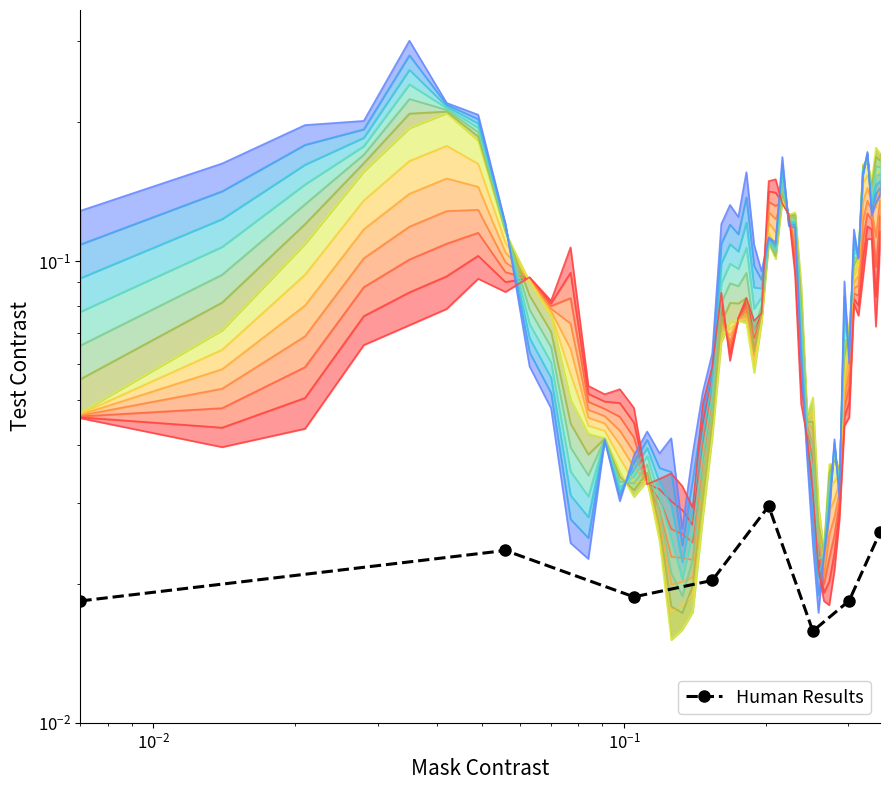

How many categories are shown in the chart?

8